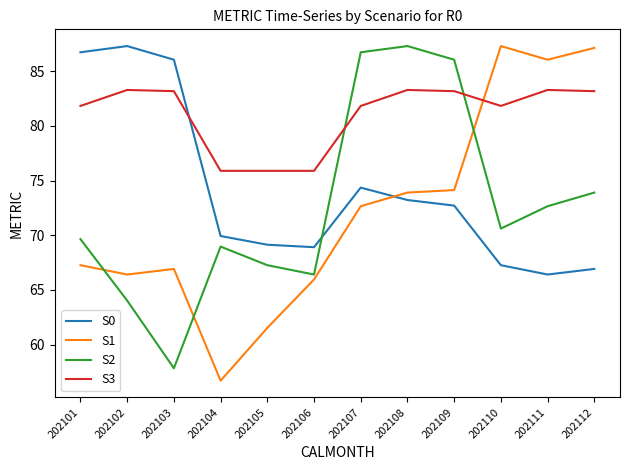

At which category does S2 reach its first local peak?

202104